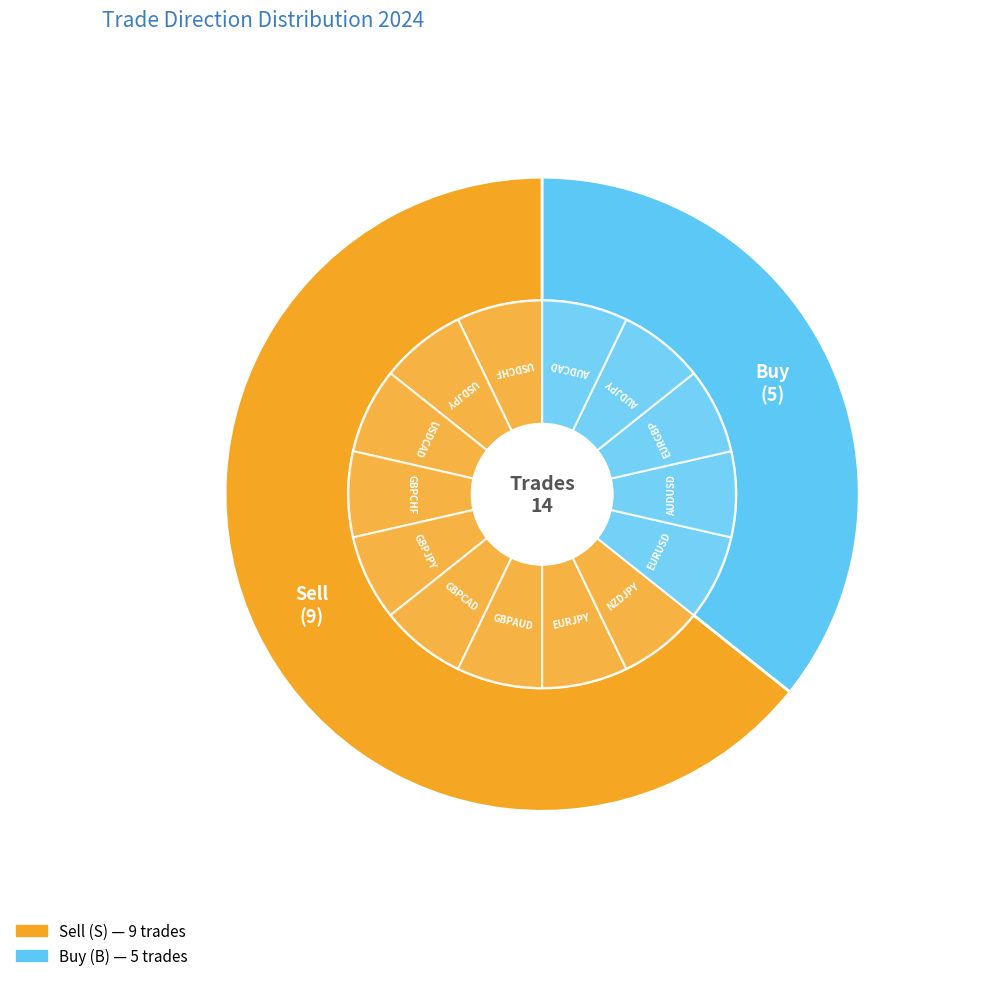

Rank the categories by value from lowest to highest.

B, S